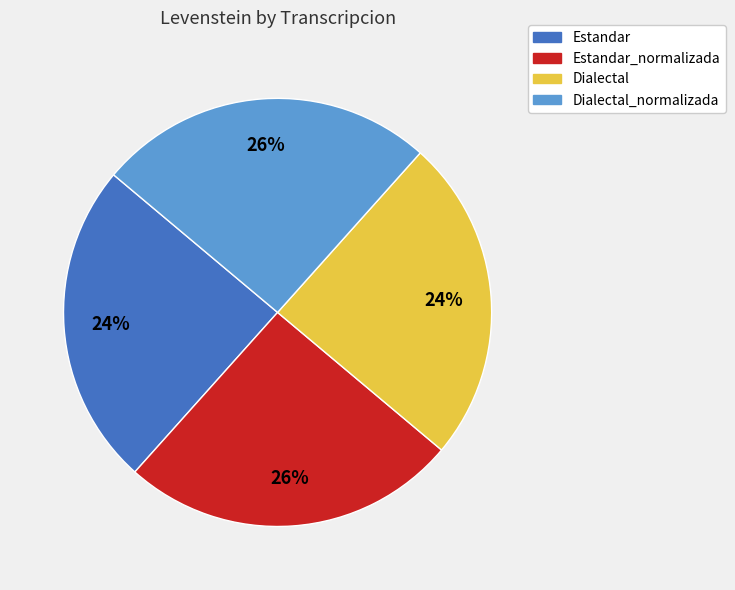

To the nearest percent, what is the average slice percentage?

25%